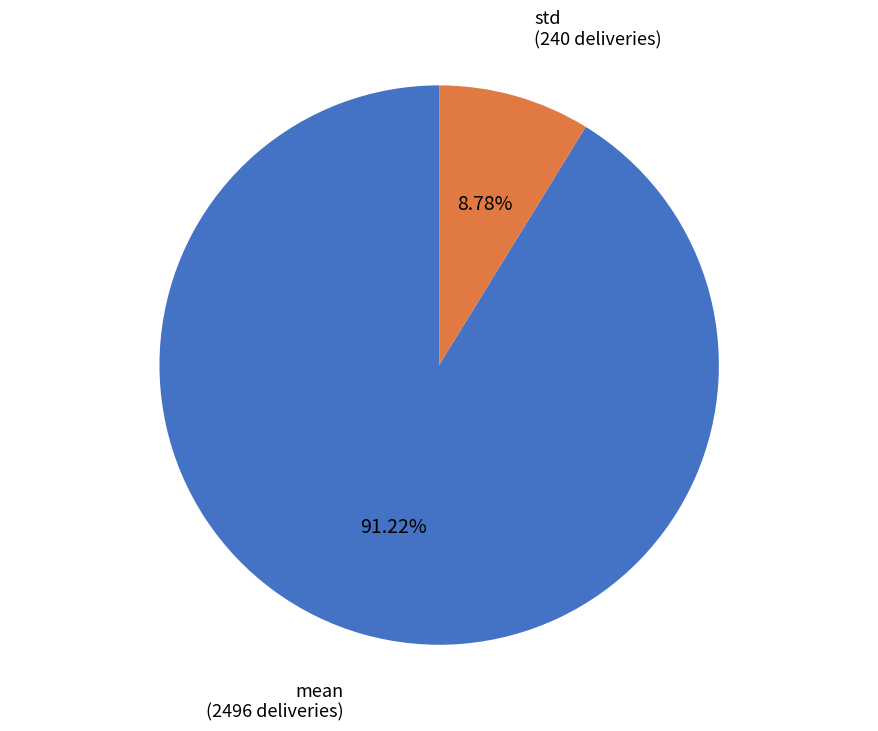

Is there a majority slice in this chart?

Yes